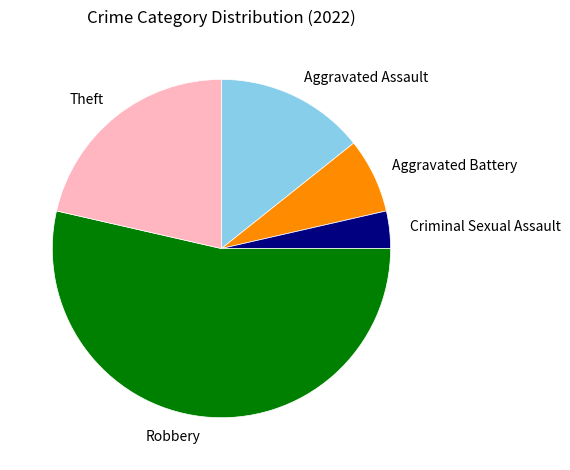

What is the ratio of the value at Robbery to the value at Aggravated Battery?

7.5